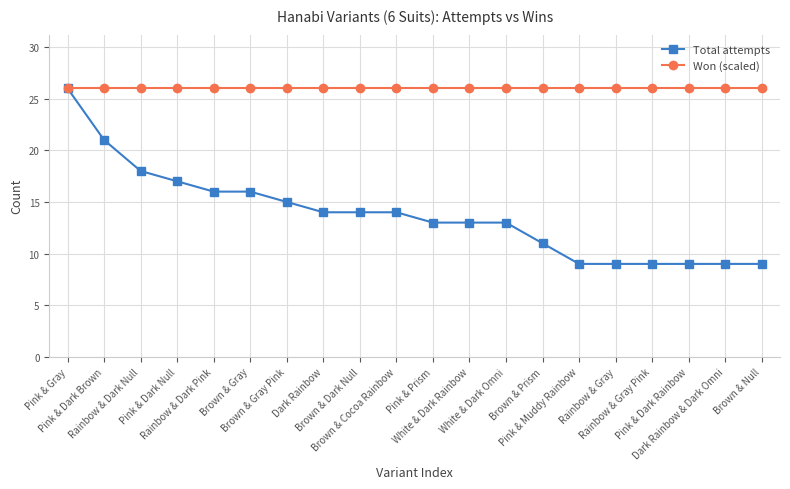

What is the value of the Won (scaled) point at the 12th from the left?

26